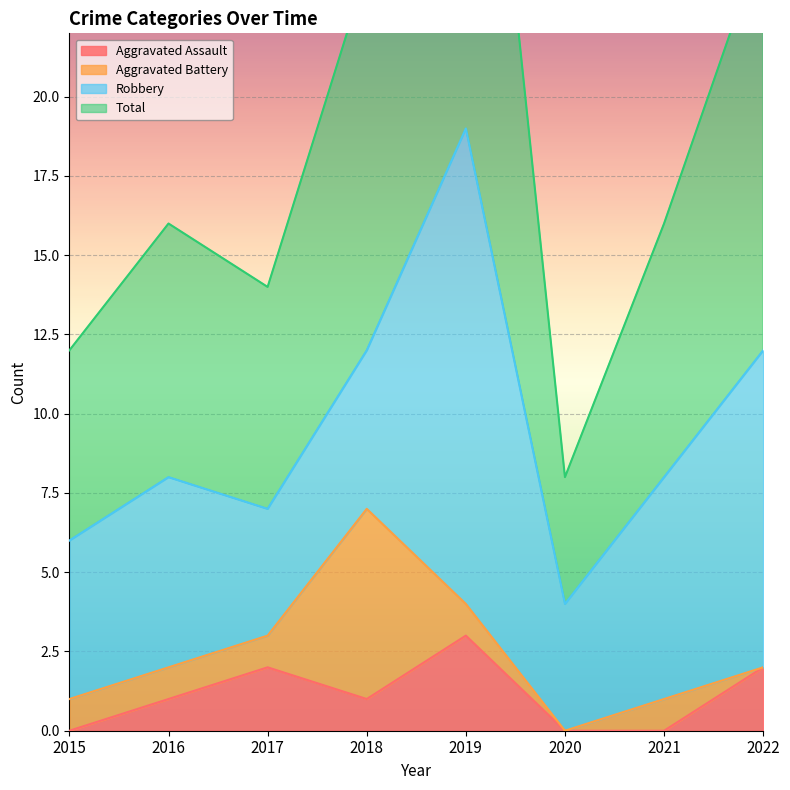

How many values in the Aggravated Assault series exceed 1?

3